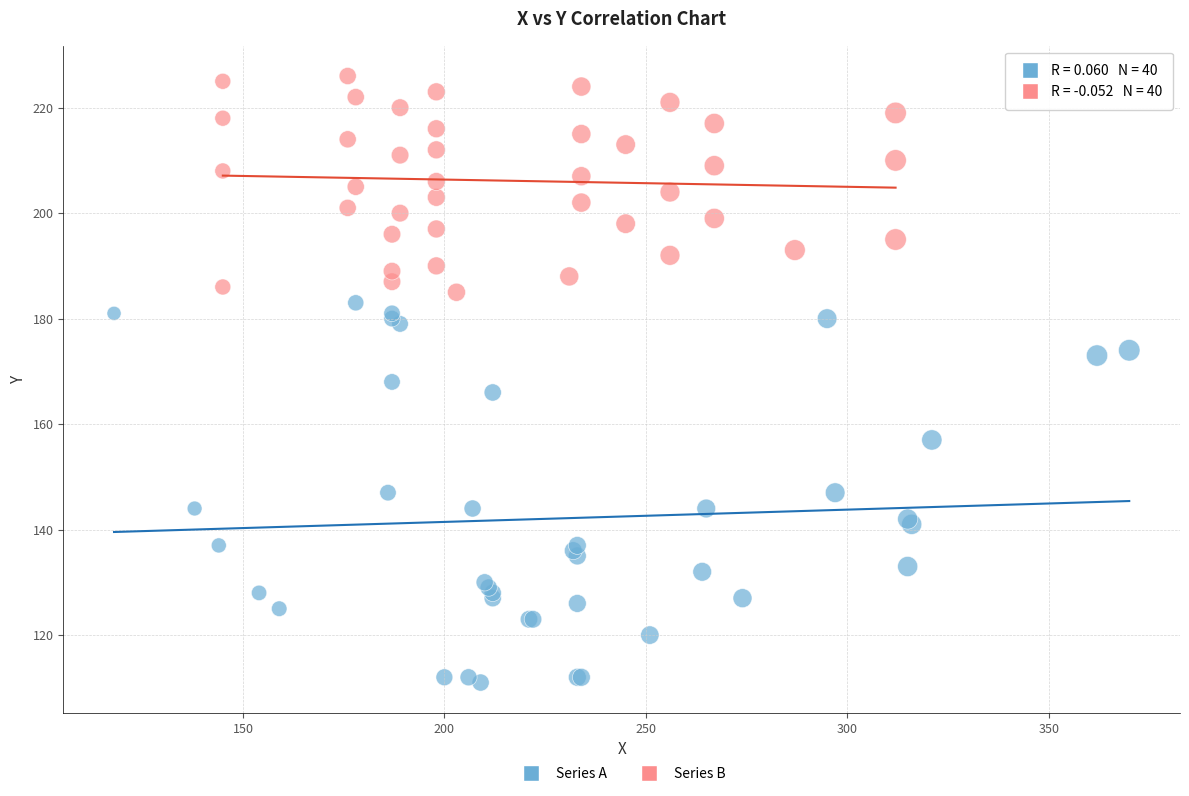

Which series reaches the maximum Y coordinate?

Series B